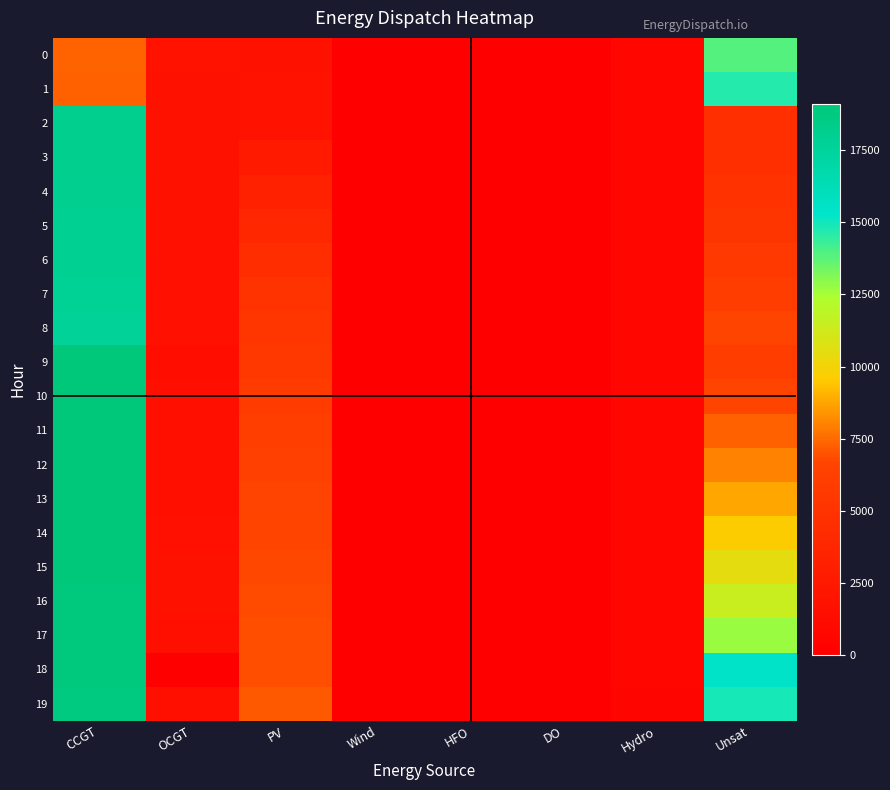

How many categories are shown in the chart?

8